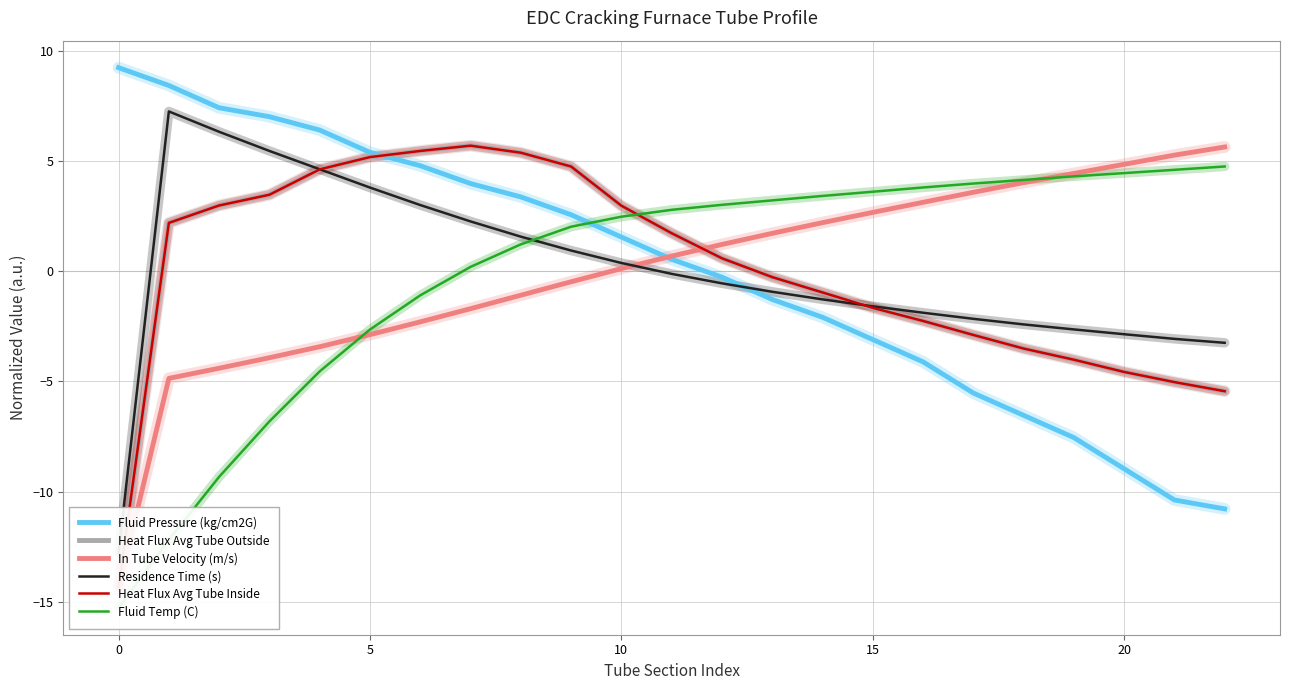

True or false: Residence Time (s) and Fluid Temp (C) intersect in this chart.

True